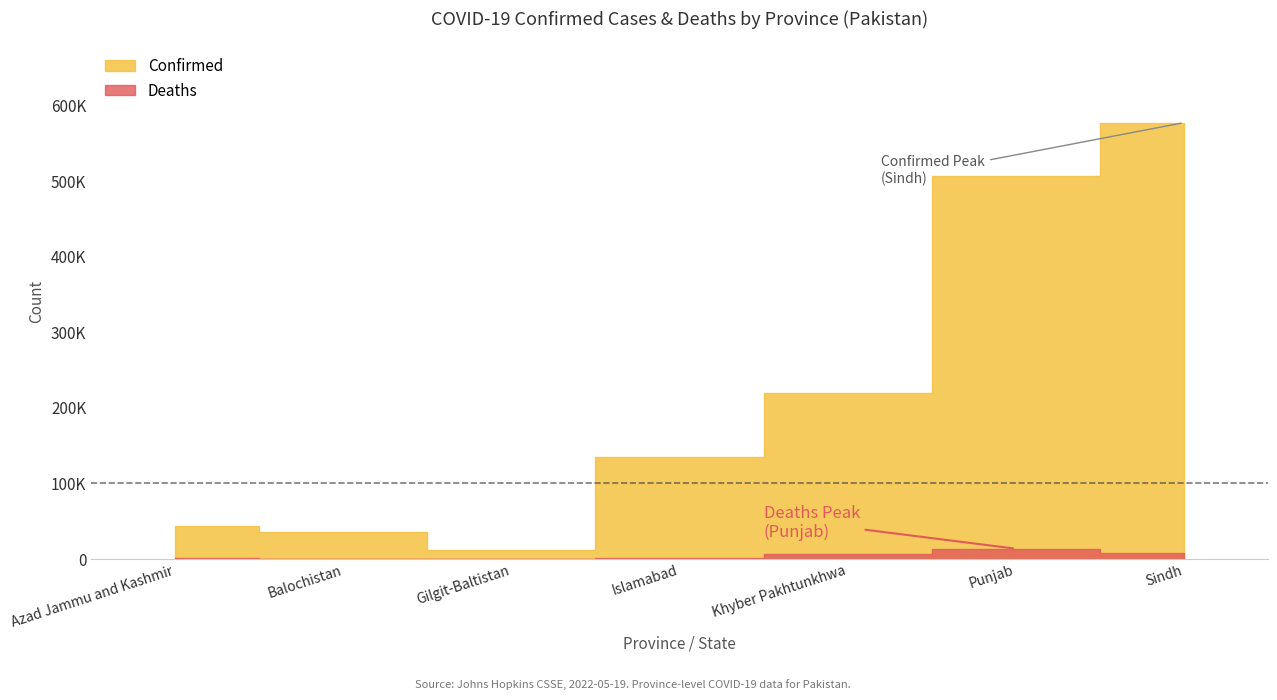

What is the difference between the maximum and second lowest values in the Confirmed series?

541707